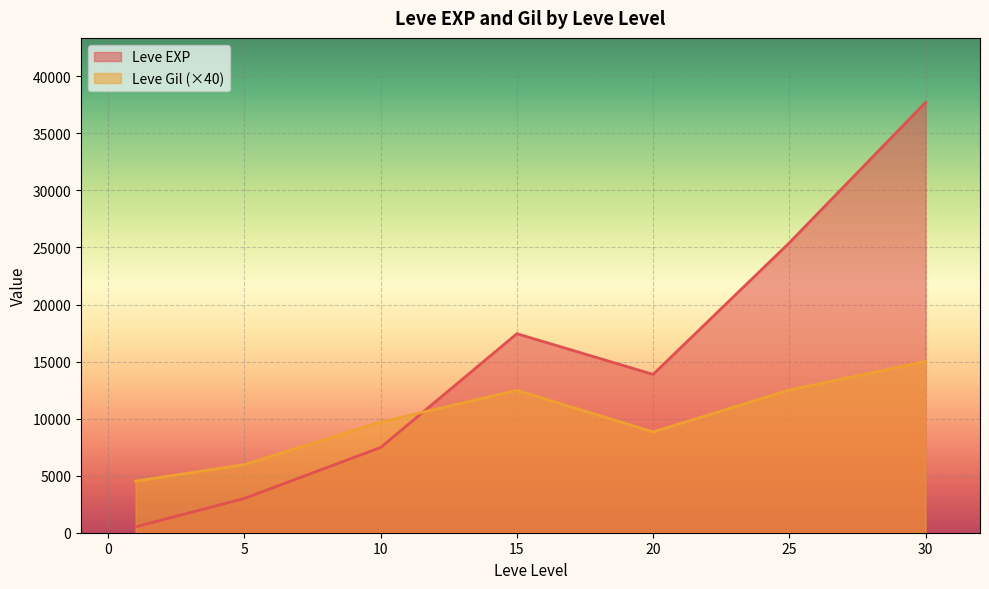

At which category does the chart reach its peak across all series?

30